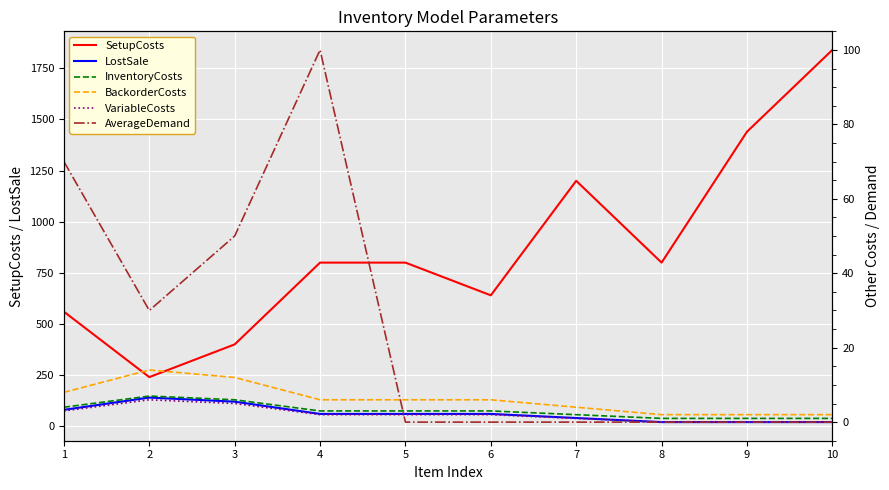

Count the InventoryCosts values in the range 1 to 4.

8